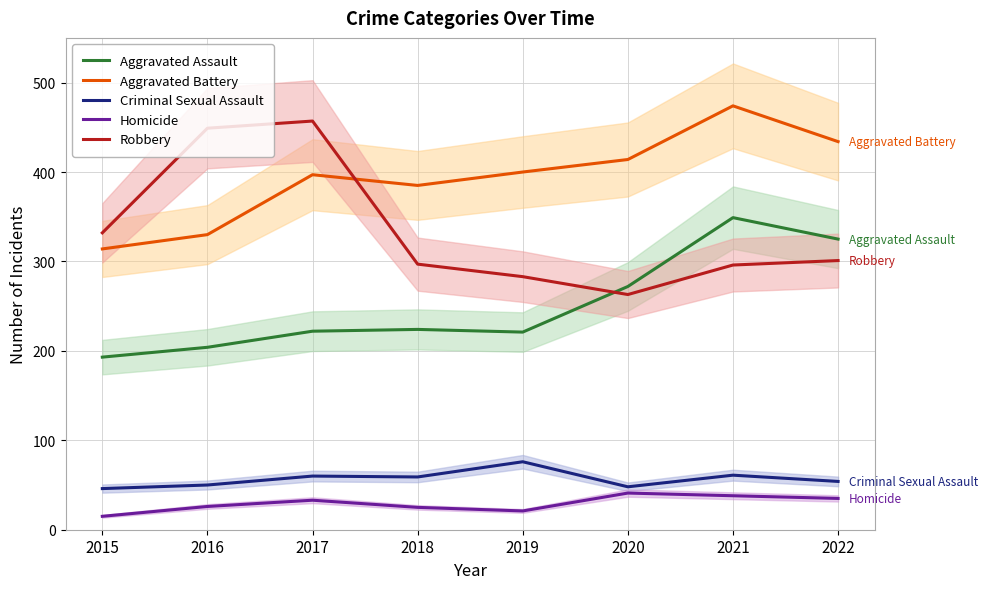

The value of Homicide at 2015 is 15. True or false?

True